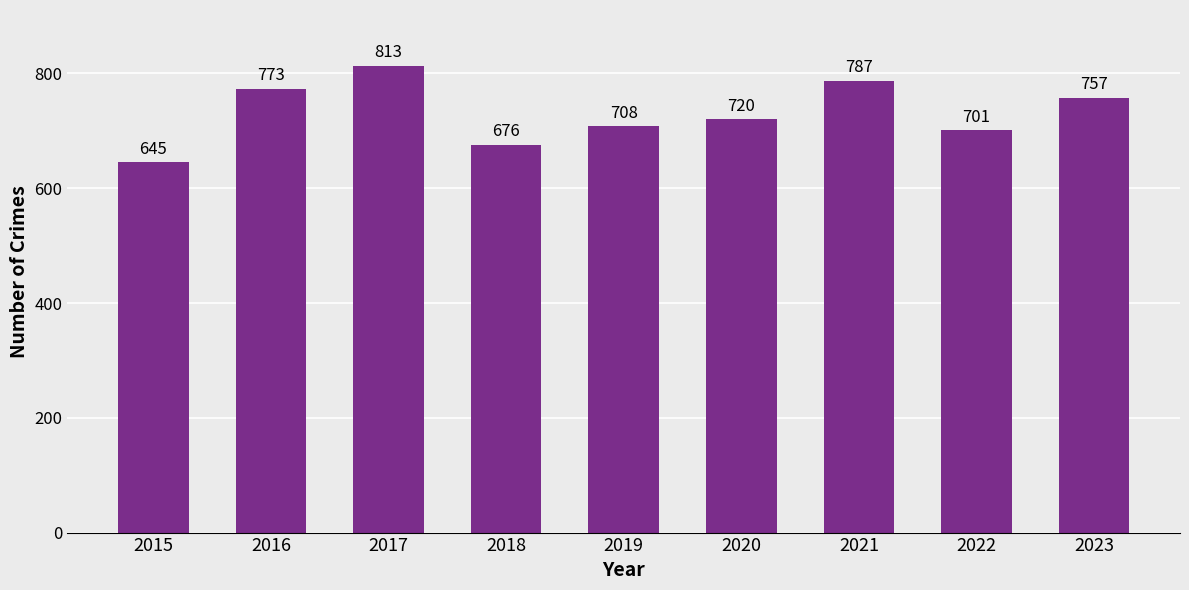

How many data points are less than 720?

4